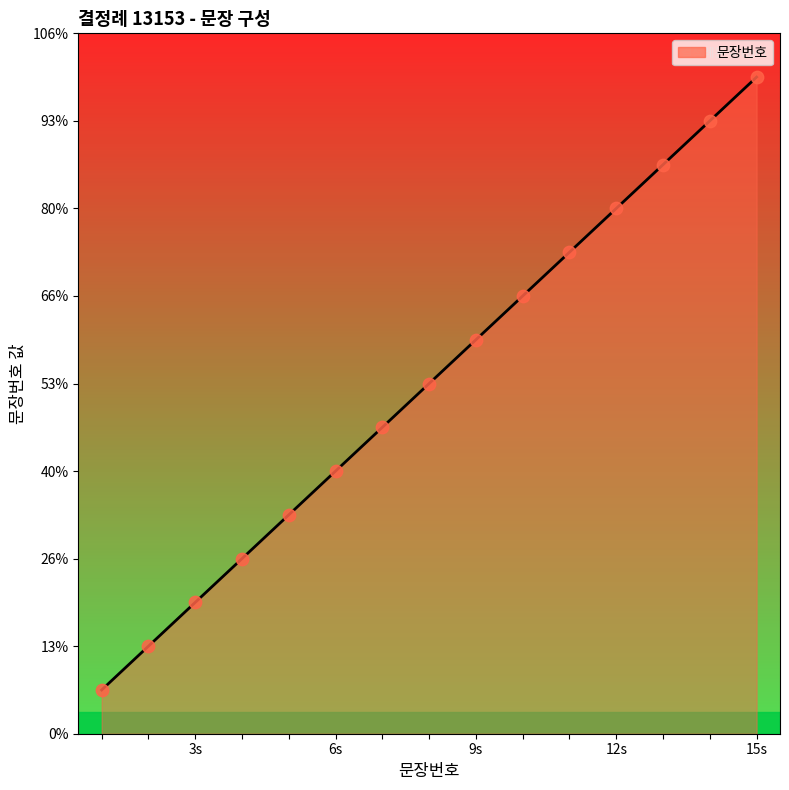

Does the chart have visible grid lines?

No